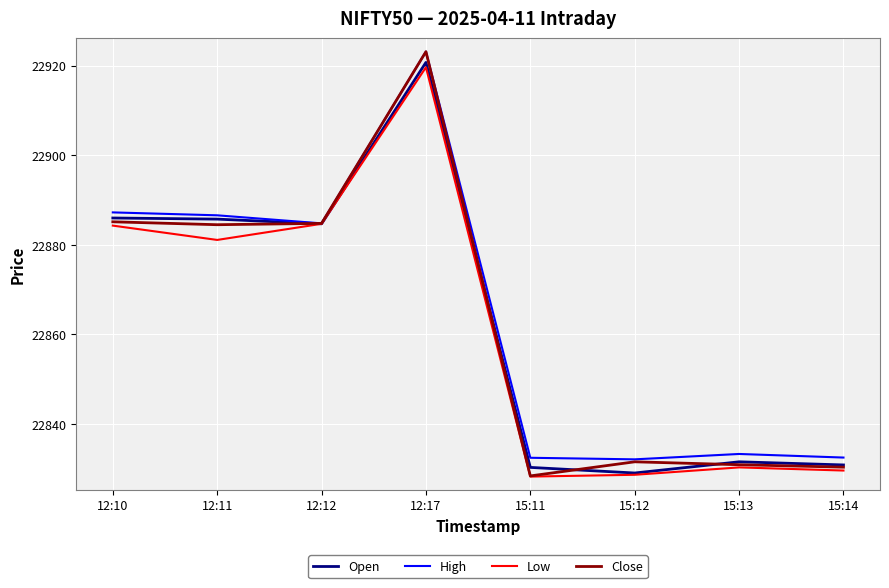

True or false: Low has more than 2 points higher than both neighbors.

False